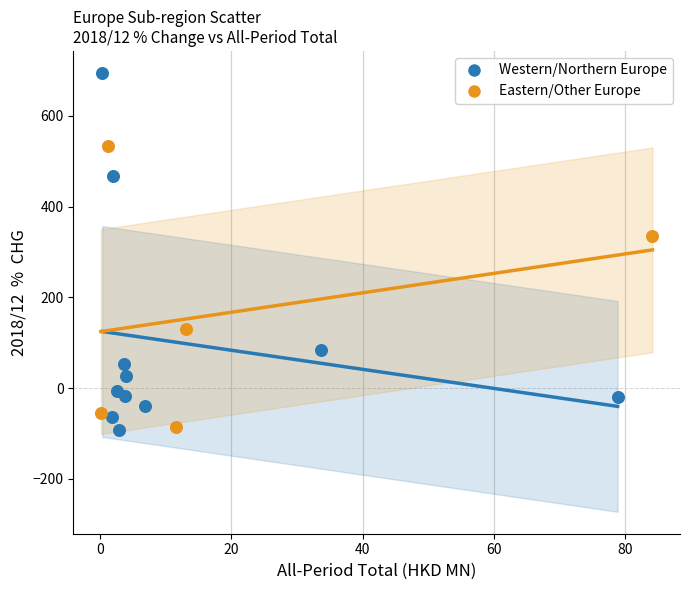

Which series has the widest spread of Y values?

Western/Northern Europe